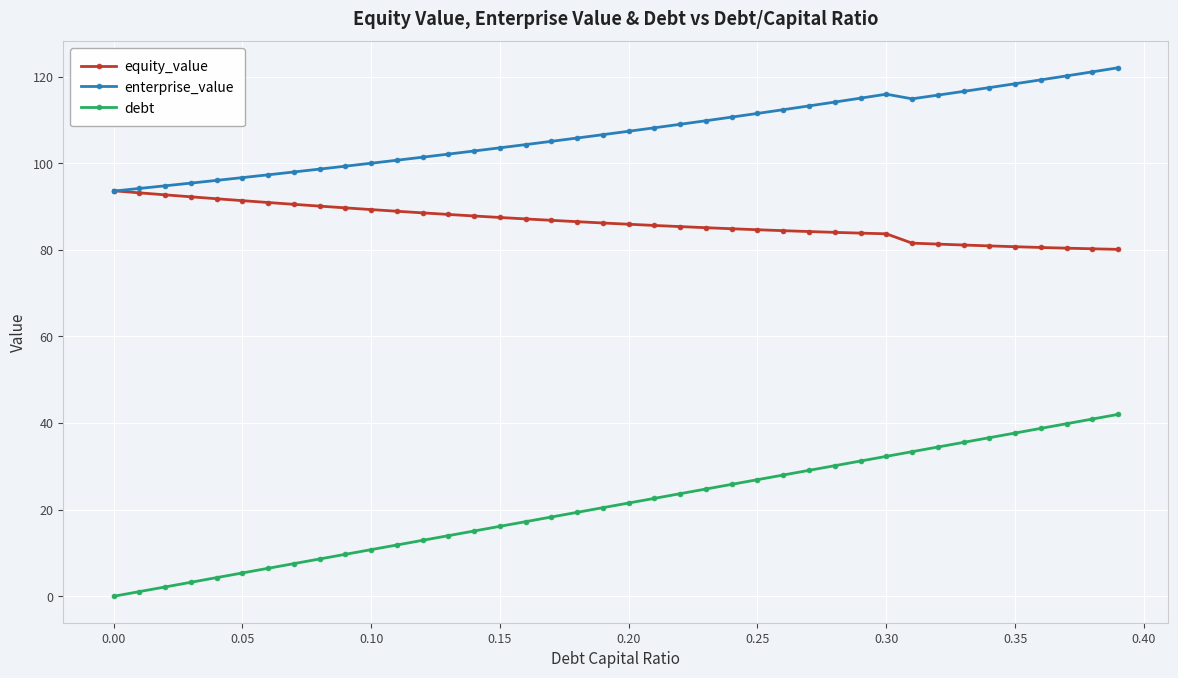

Does the chart display data point markers on the line(s)?

Yes